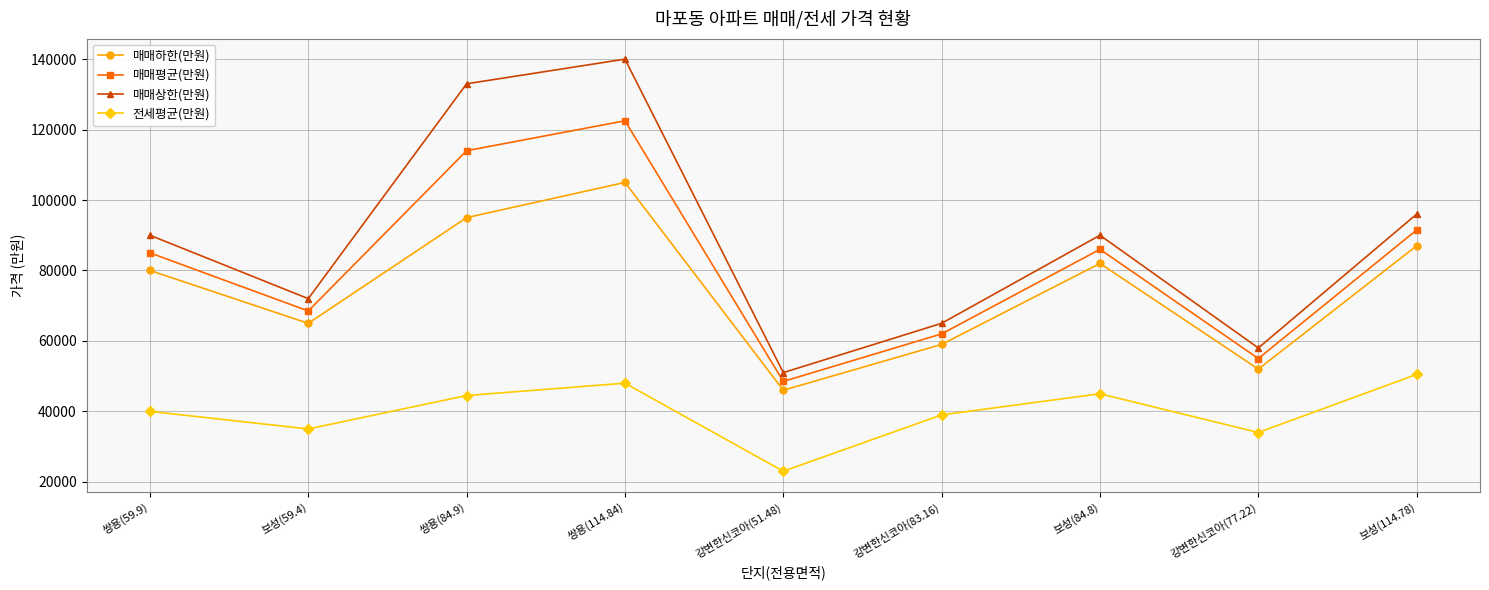

At which category does the chart reach its minimum across all series?

강변한신코아(51.48)